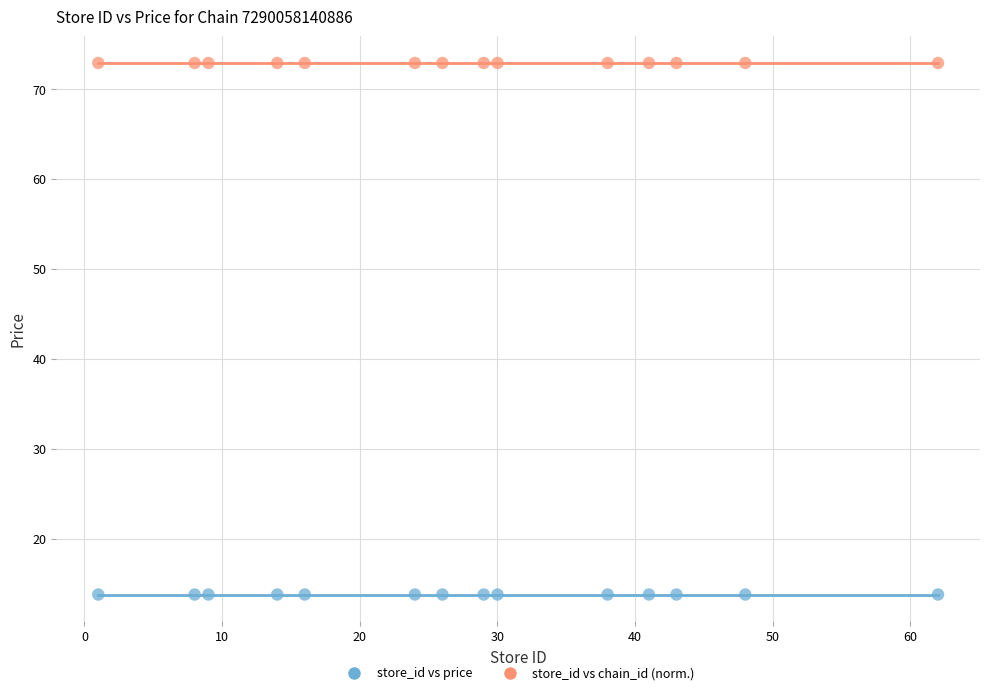

Which series reaches the maximum Y coordinate?

store_id vs chain_id (norm.)